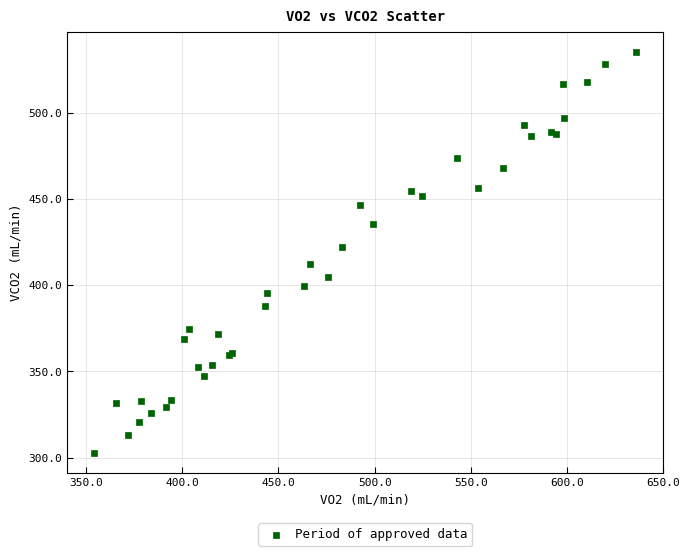

What Y value in the scatter plot is closest to 419?

422.4